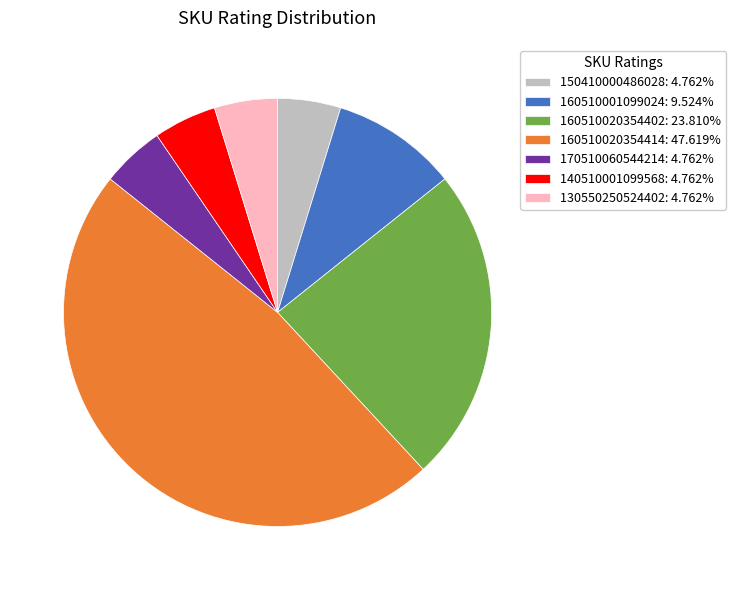

Is it true that 150410000486028 is 19% of the pie?

False